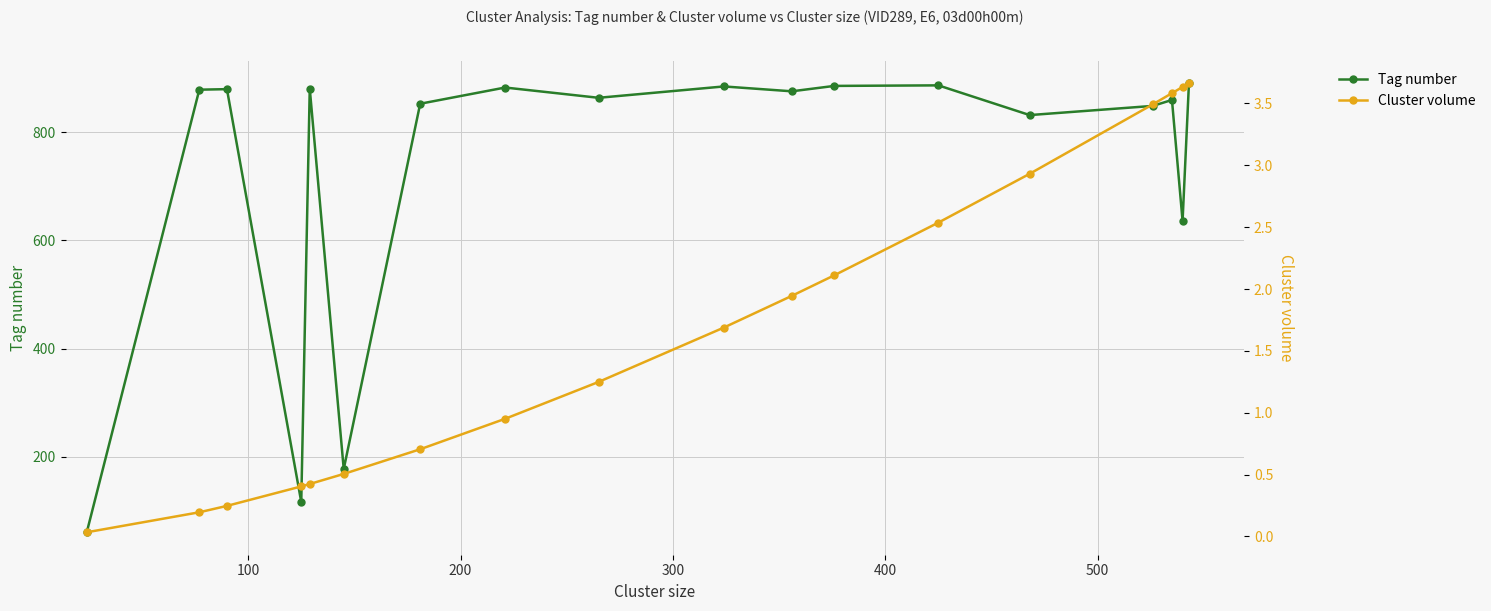

What is the minimum value for Tag number?

60